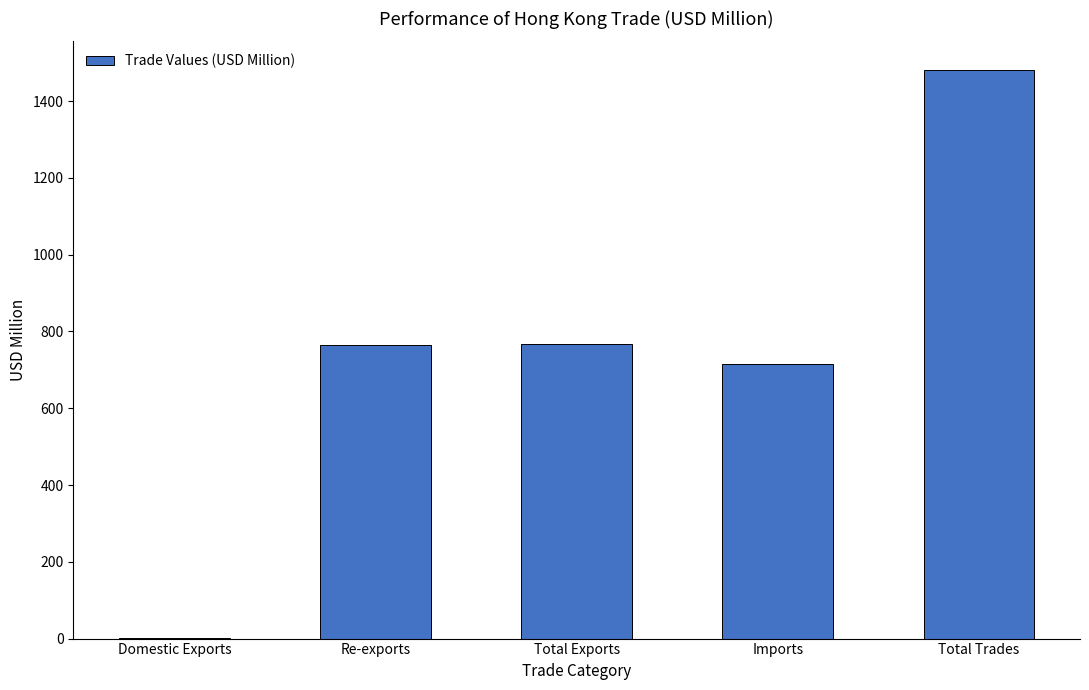

What is the difference between the values at Total Trades and Re-exports?

716.0